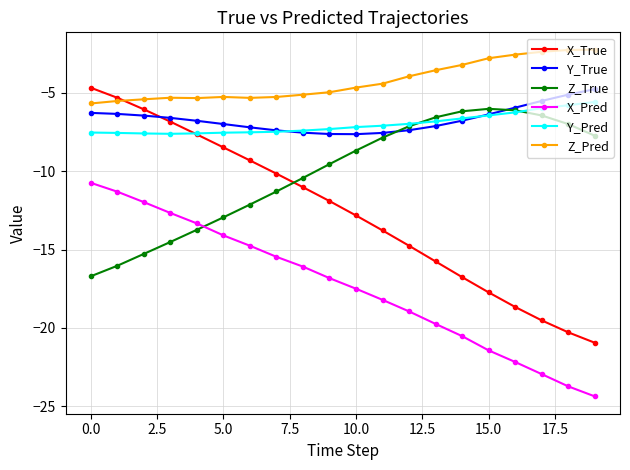

Which series has the largest total across all categories?

Z_Pred